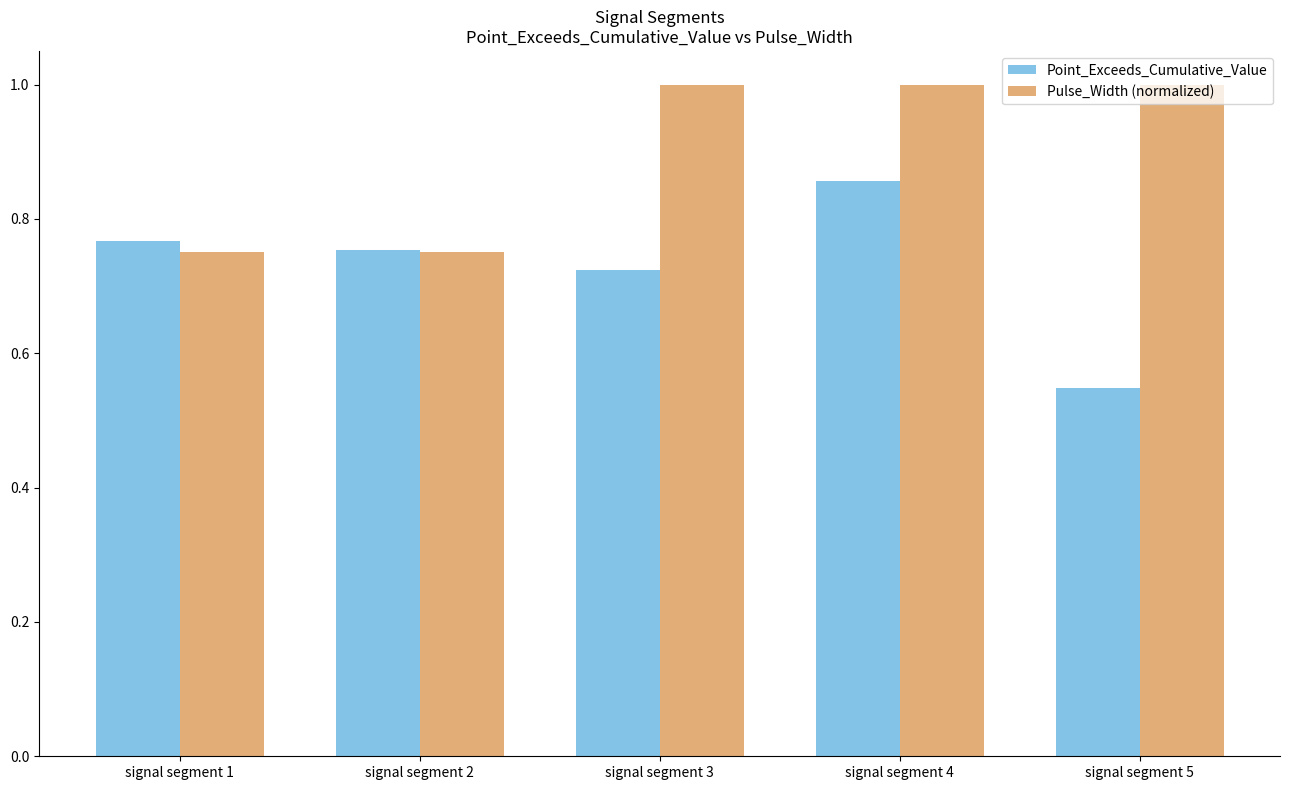

Which series changed the most between signal segment 3 and signal segment 4?

Point_Exceeds_Cumulative_Value